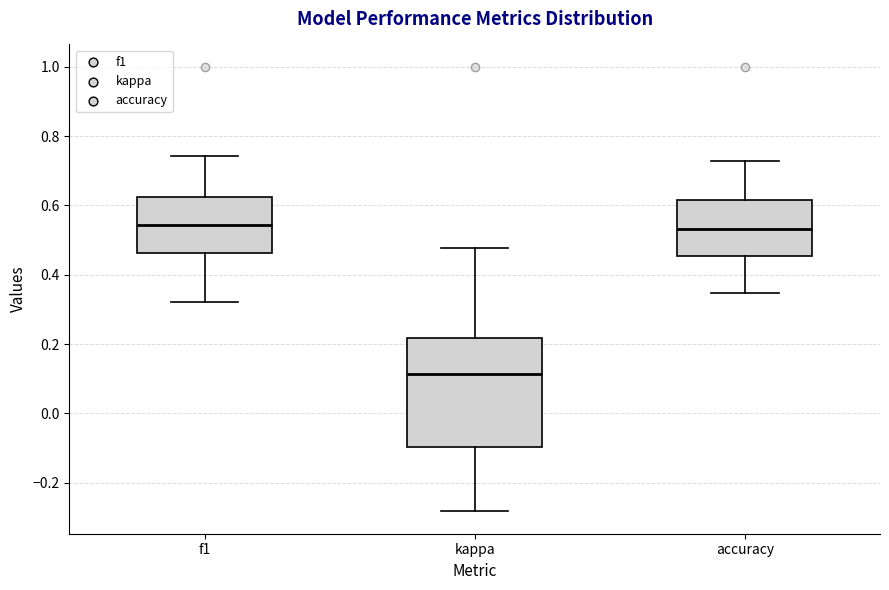

Reading left to right, read every box against the y-axis: the position of its median line, the range the box covers, and the ends of its whiskers. The values are not printed on the chart, so give them approximately, as read against the axis.

f1: median 0.54, box 0.46 to 0.62, whiskers 0.32 to 0.74
kappa: median 0.12, box -0.10 to 0.22, whiskers -0.28 to 0.48
accuracy: median 0.54, box 0.46 to 0.62, whiskers 0.34 to 0.72